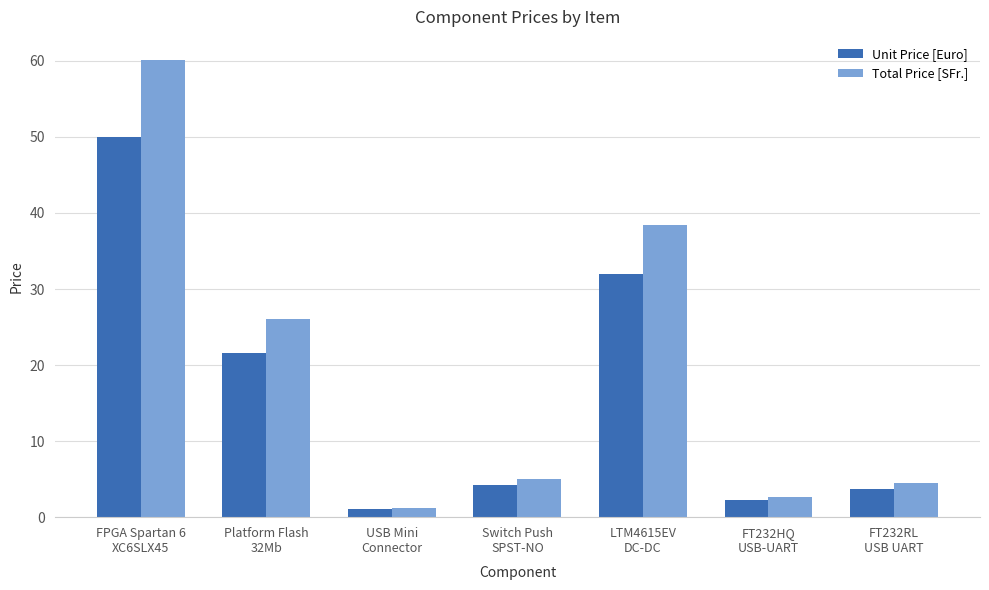

At which label is Unit Price [Euro] closest to 25?

Platform Flash
32Mb